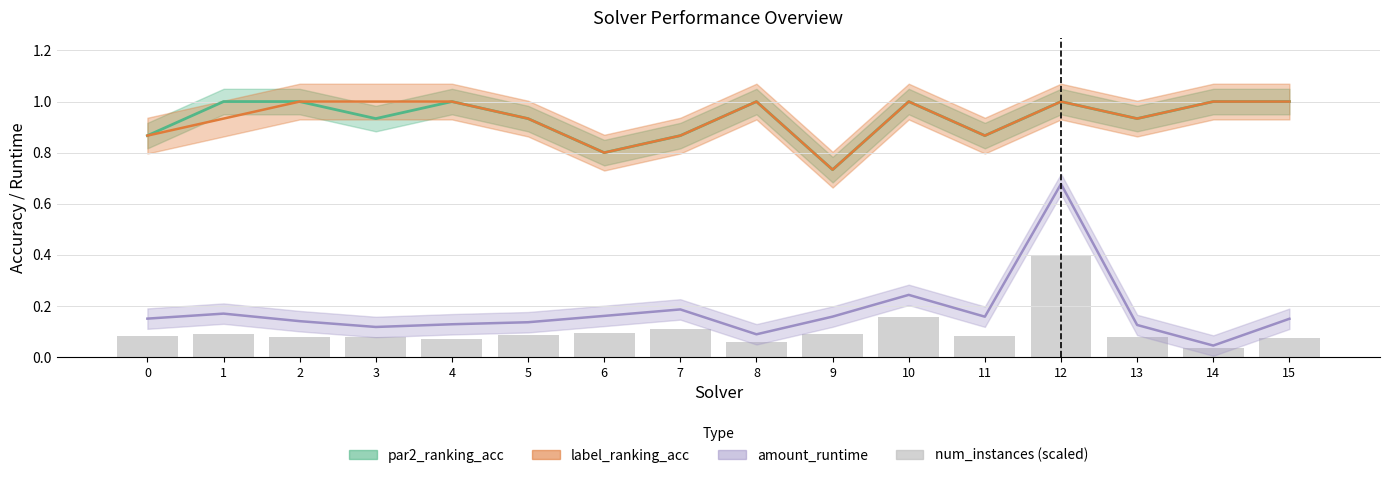

At which category does the chart reach its peak across all series?

12